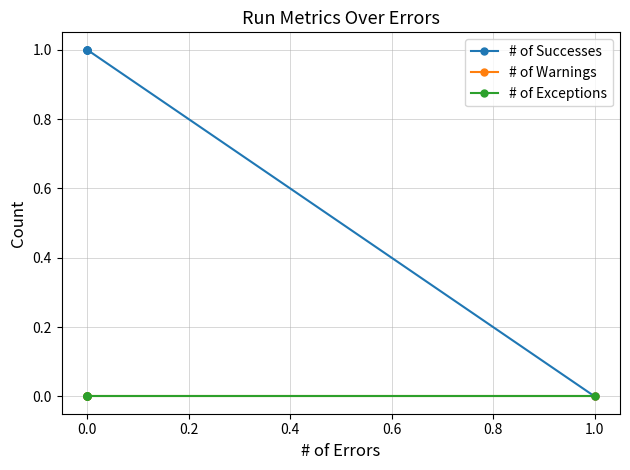

What is the sum of the # of Successes values at 0.6 and 0.4?

2